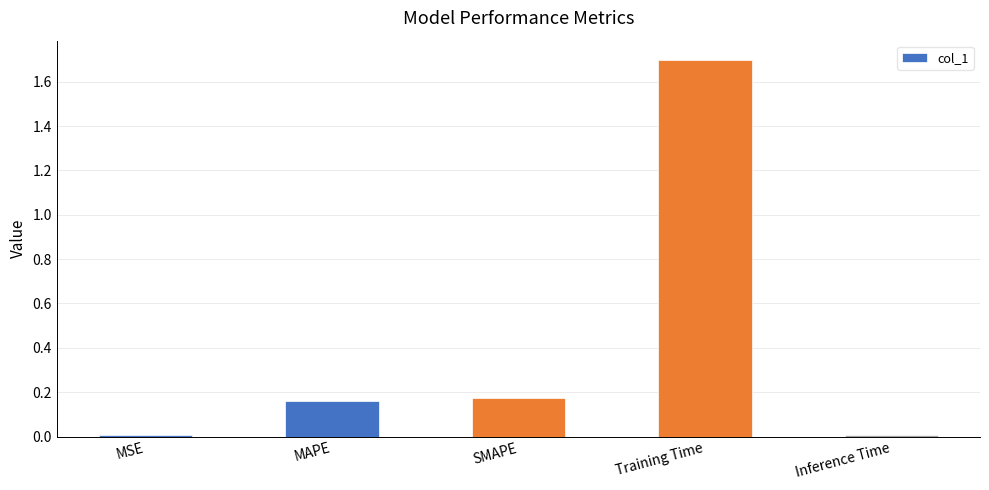

What is the sum of the values at Training Time and MAPE?

1.9